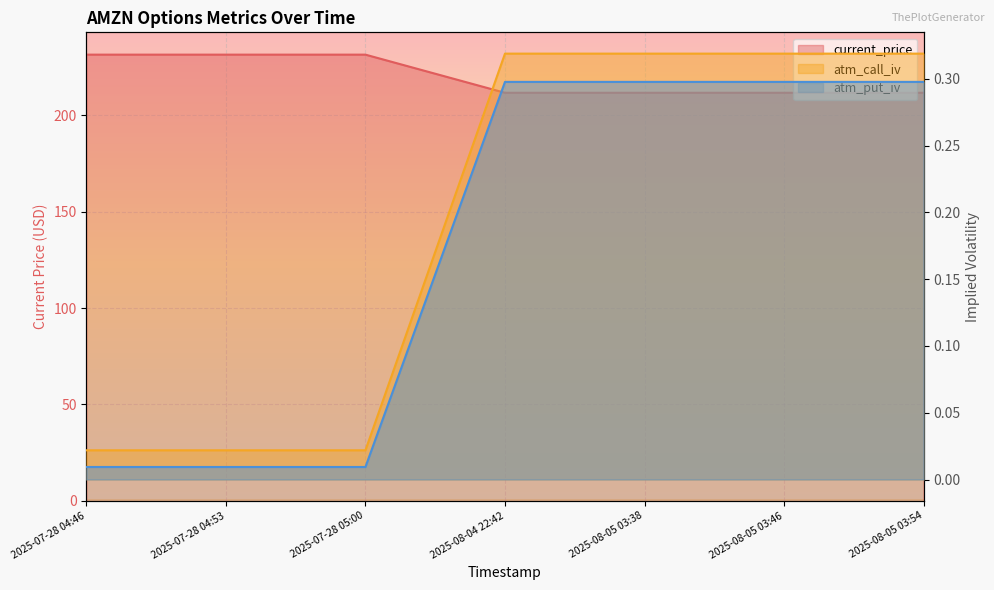

What is the difference between the maximum and minimum values in the current_price series?

19.8